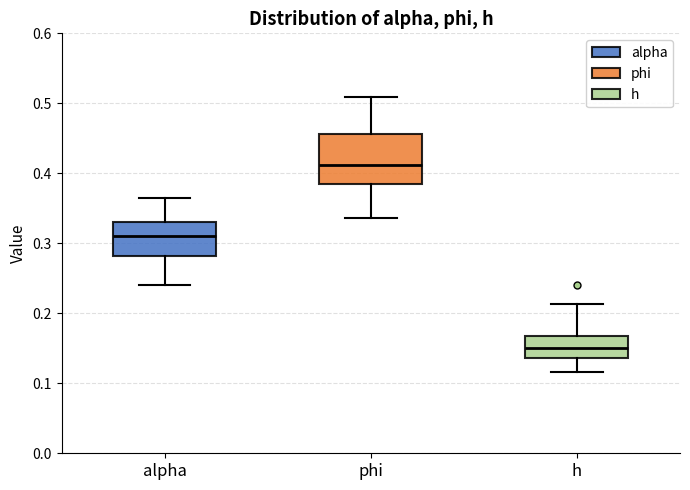

Where does the upper whisker of the box for phi end on the y-axis? The values are not printed on the chart, so give them approximately, as read against the axis.

0.51